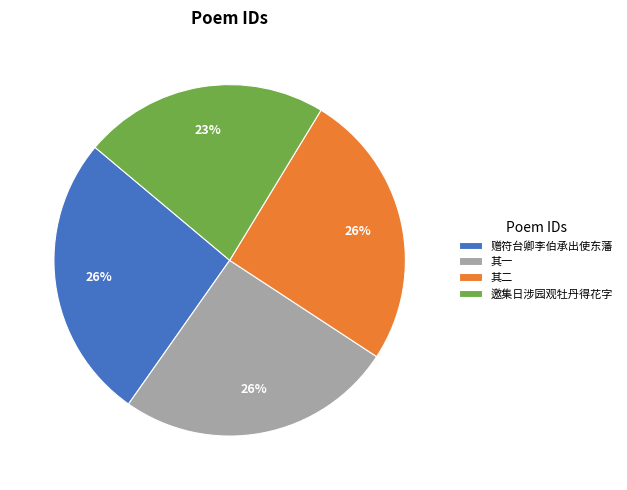

Approximately how many times larger is the value at 其二 compared to 邀集日涉园观牡丹得花字?

1.1